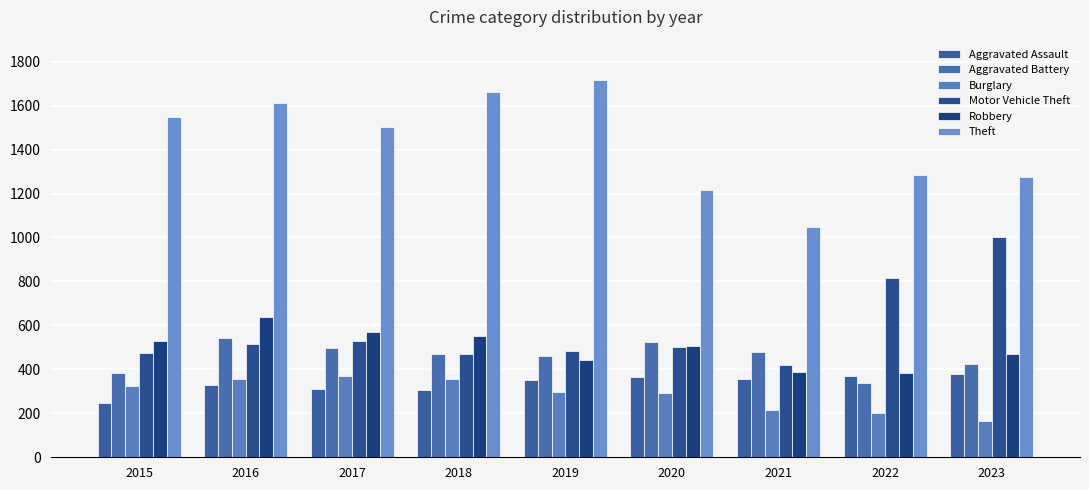

Does the chart contain stacked bars?

No